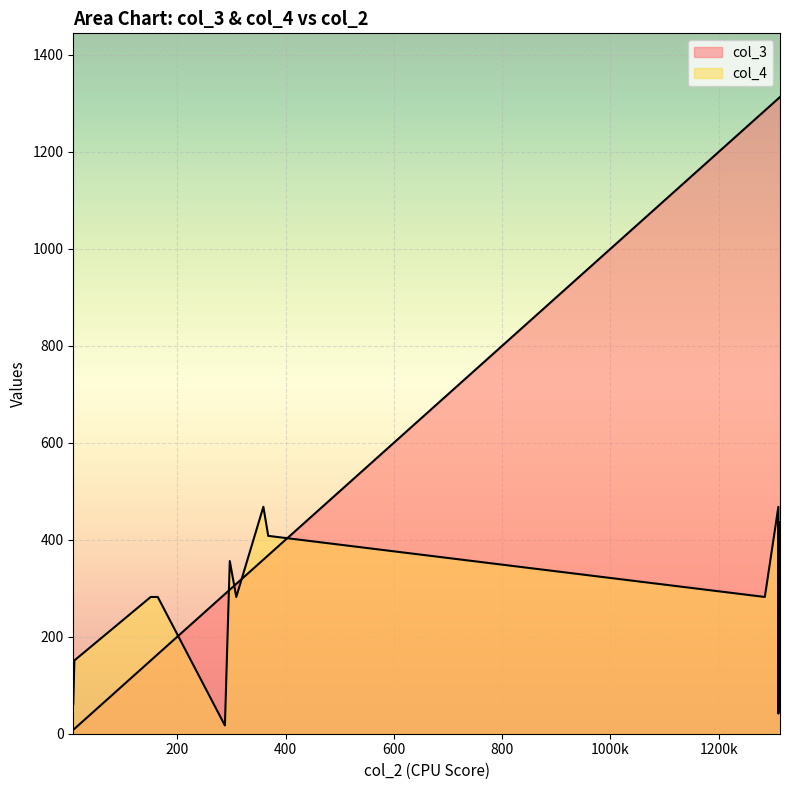

How many data points in col_4 are above 282?

6